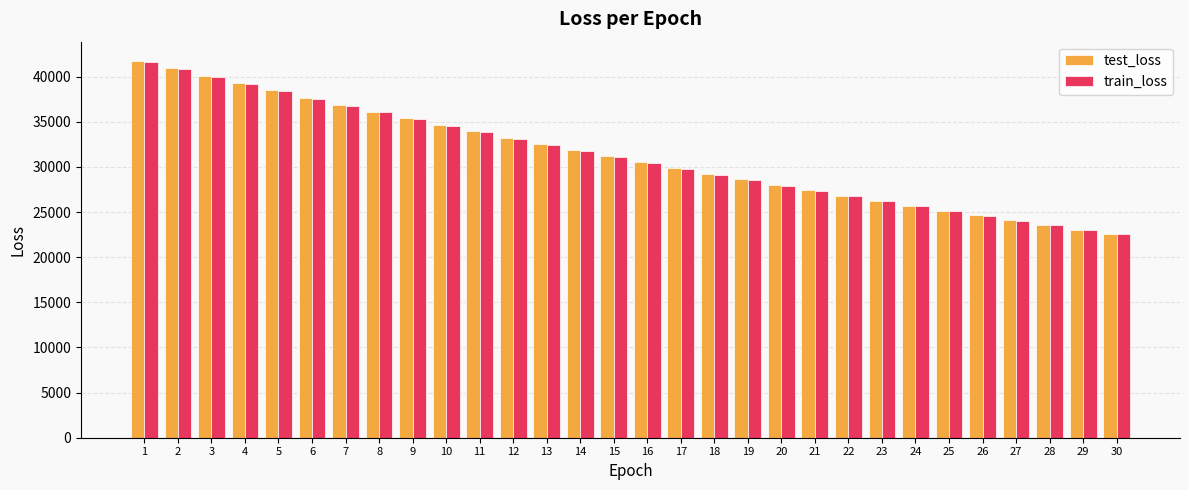

The value of test_loss at 29 is 23064.8. True or false?

True